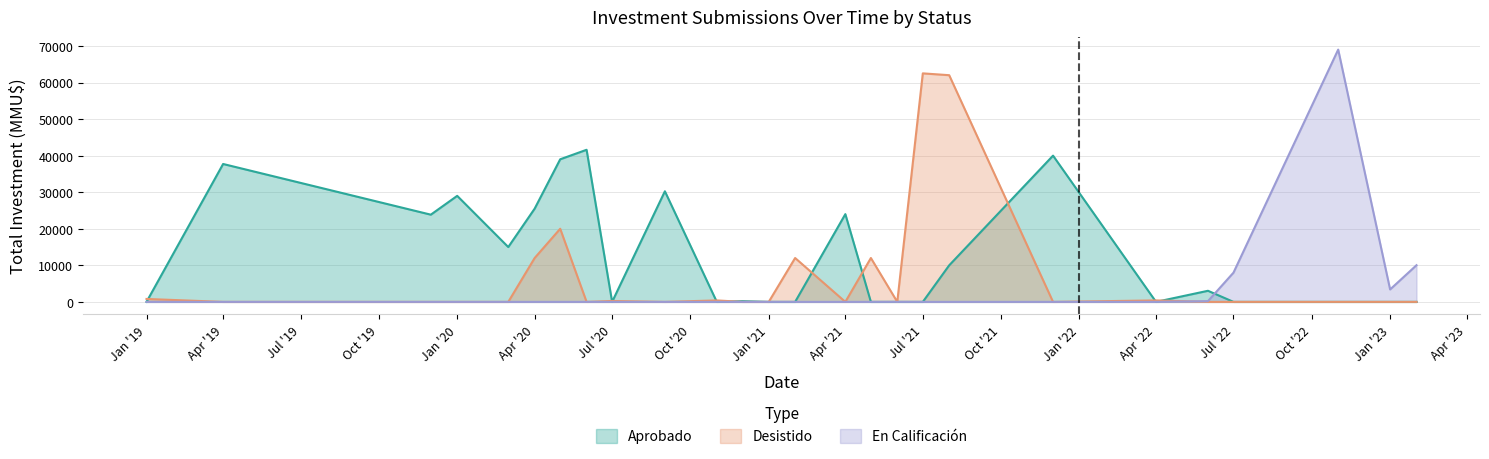

What is the difference between the second highest and second lowest values in the Aprobado series?

40000